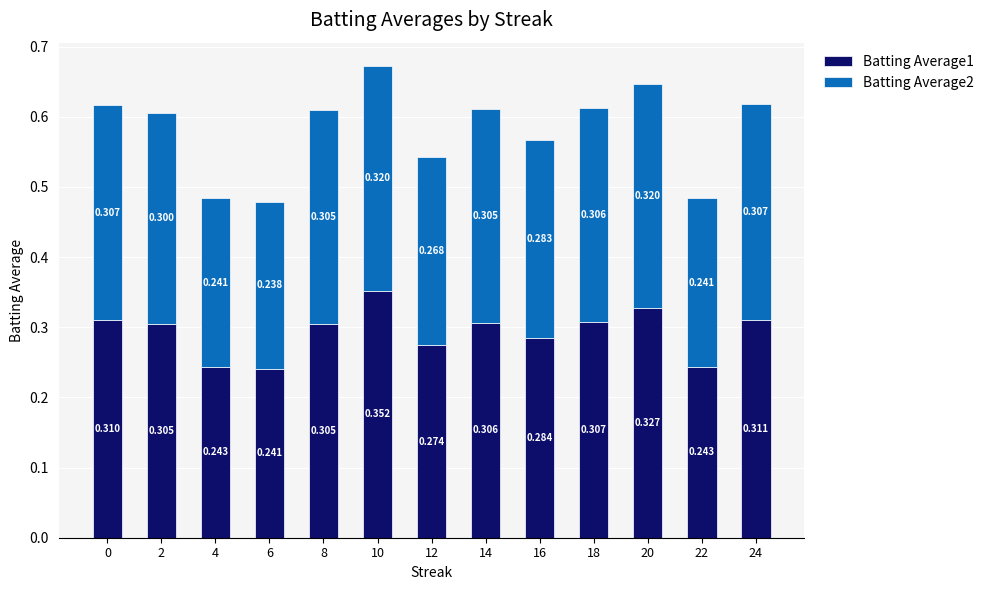

The value of Batting Average1 at 16 is 0.3. True or false?

True